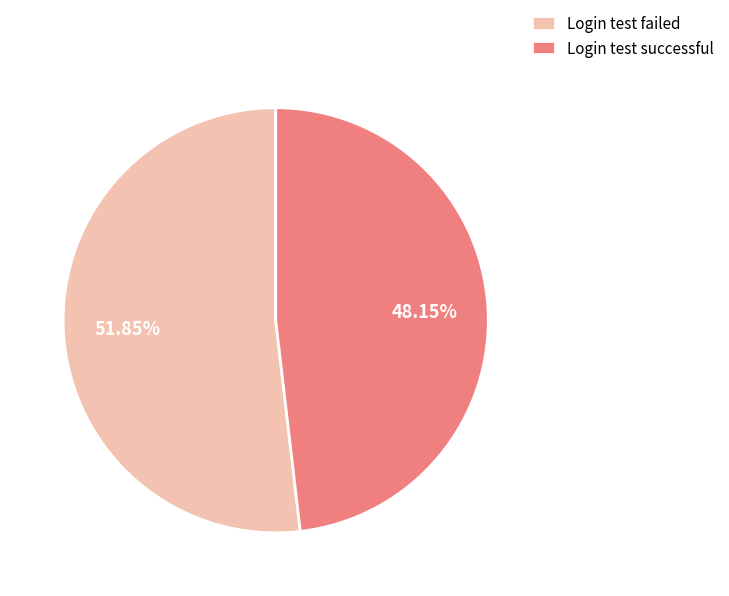

Do Login test failed and Login test successful together represent more than half of the pie?

Yes